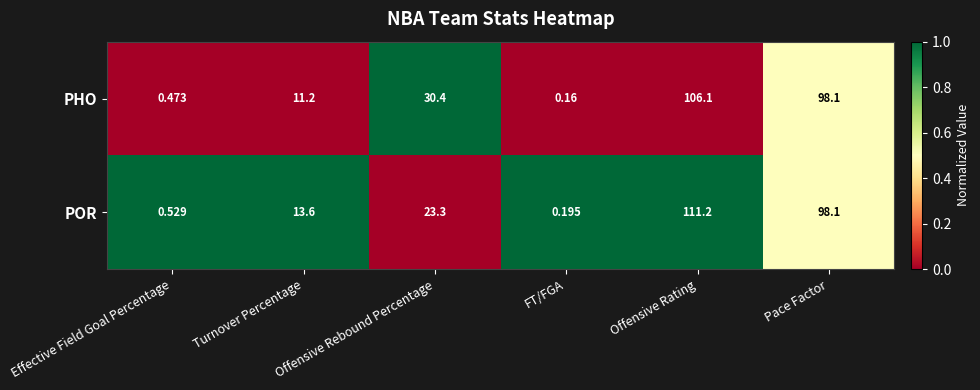

At how many categories does at least one series exceed 0?

6